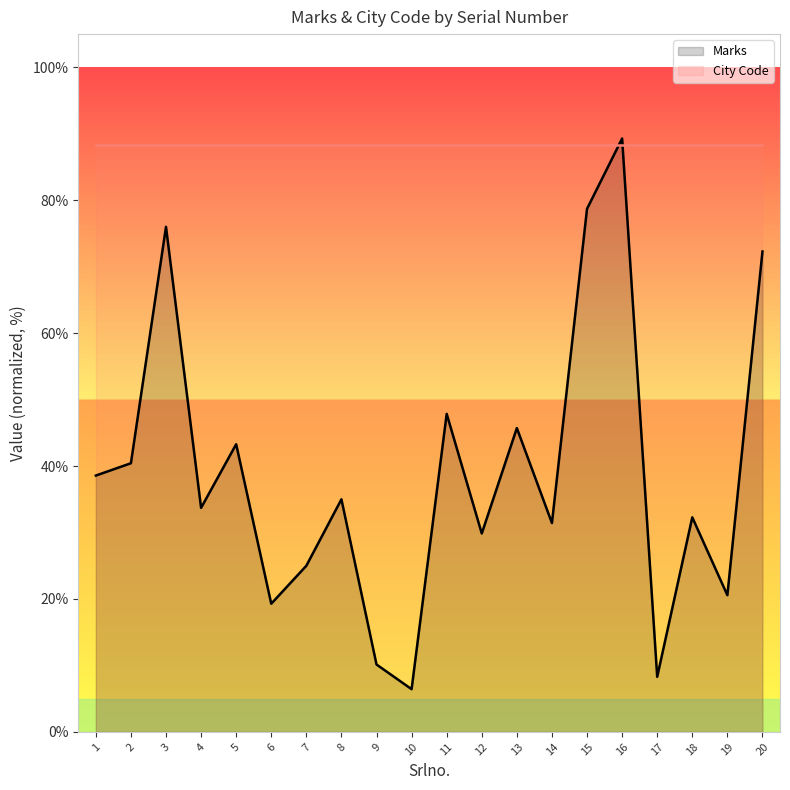

How many times do Marks and City Code cross each other?

2